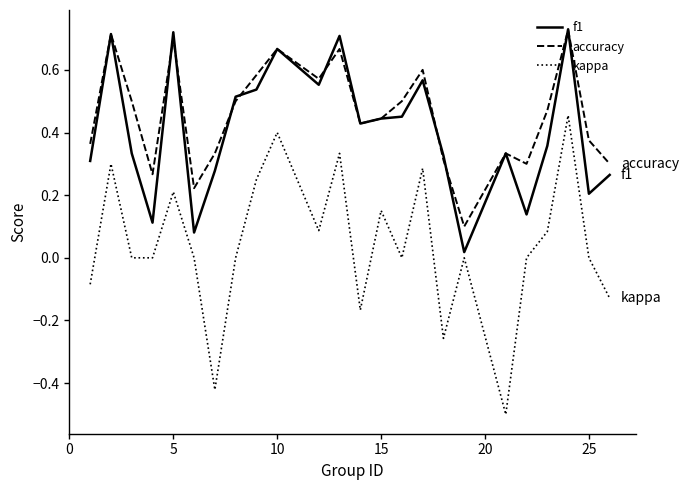

What is the minimum value shown in the chart?

-0.5